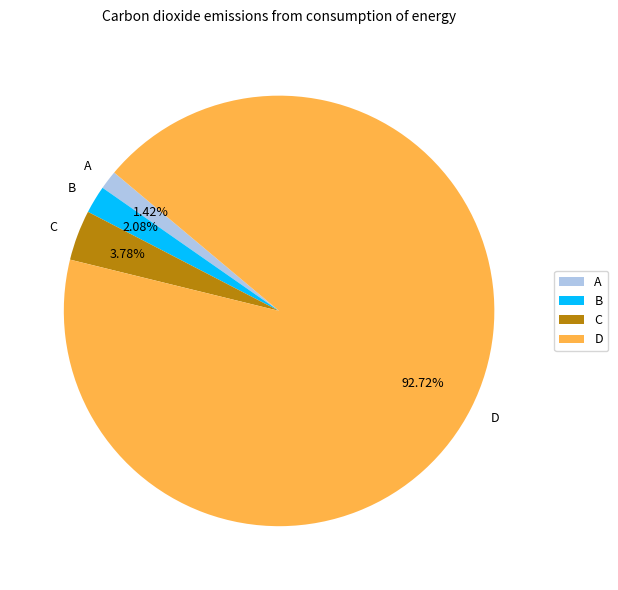

Which has a higher value, C or D?

D